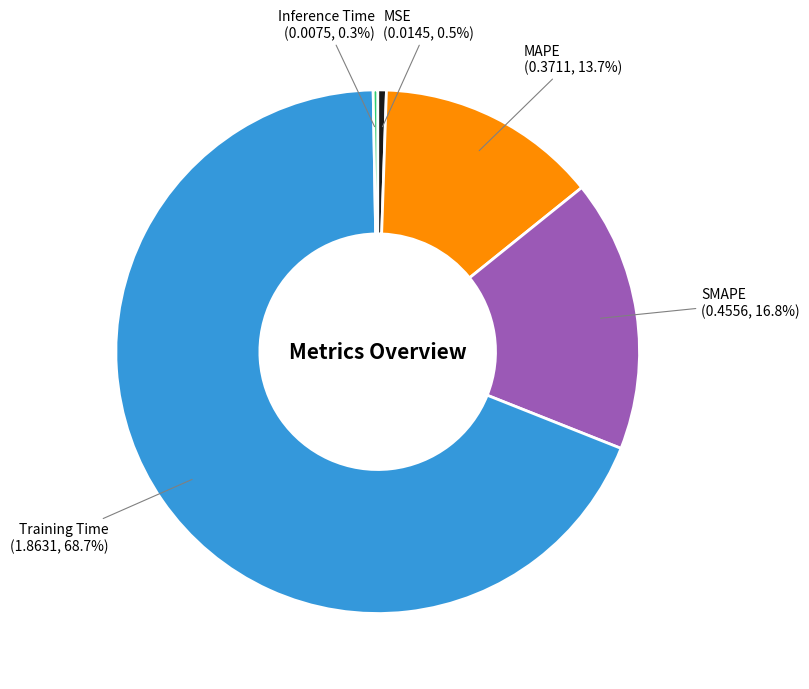

What is the largest slice in the pie chart?

Training Time